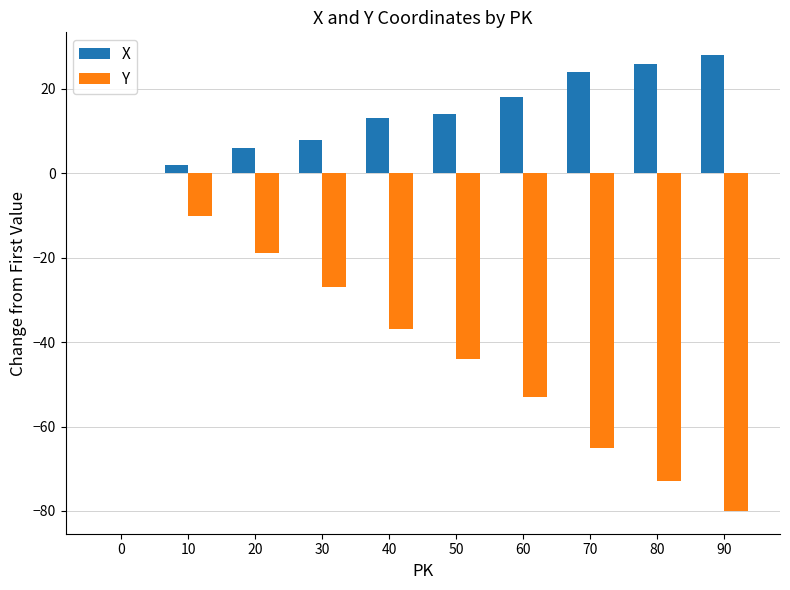

Which series has the largest total across all categories?

X